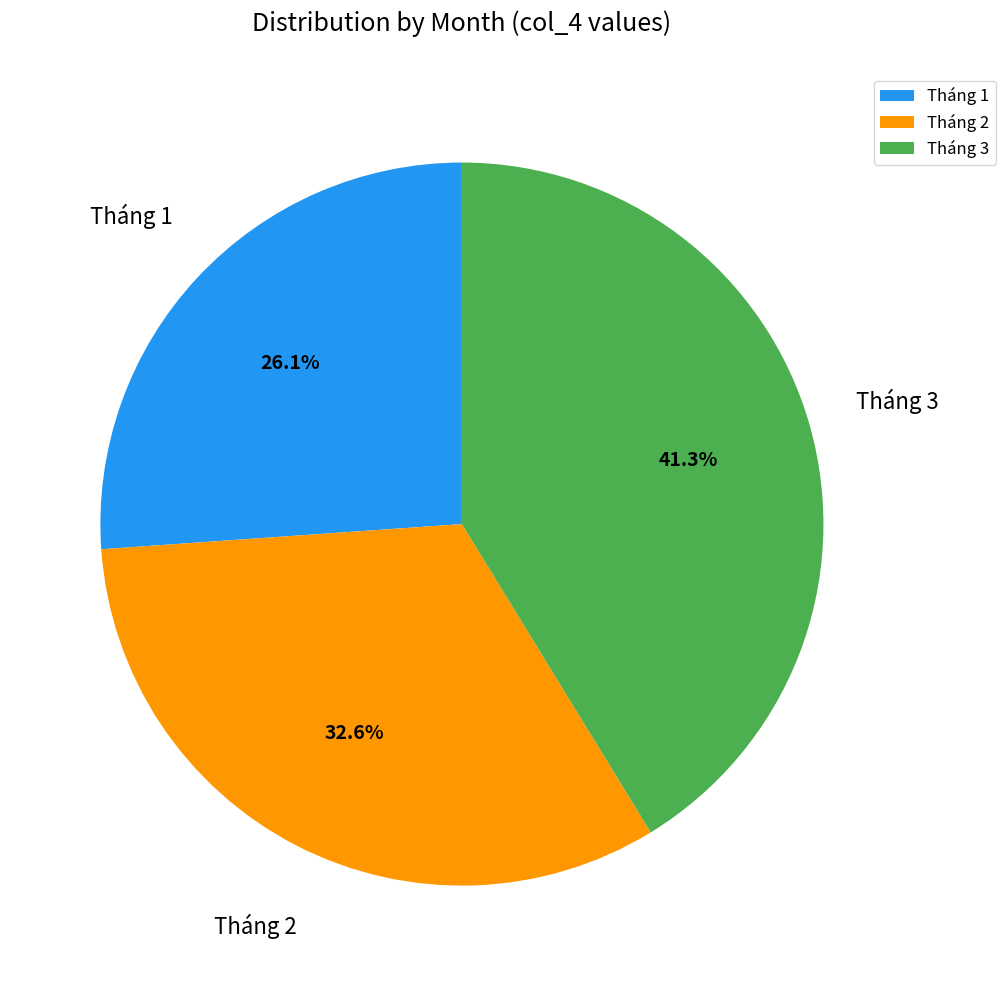

How many slices are in this pie chart?

3